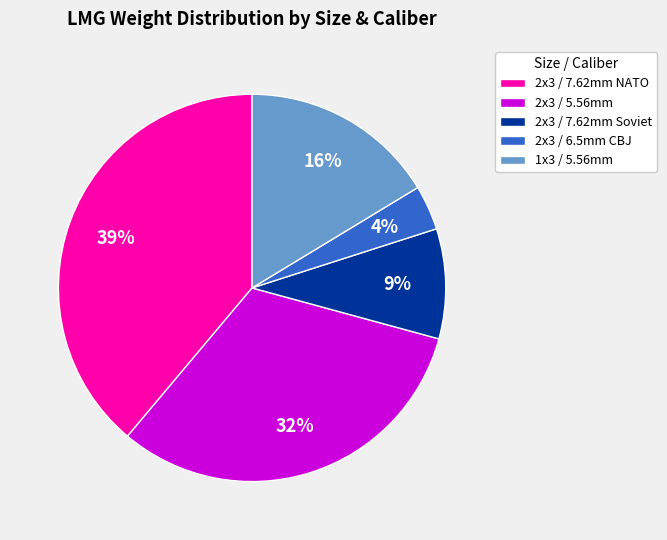

Is the sum of 2x3 / 6.5mm CBJ and 2x3 / 7.62mm NATO greater than half?

No